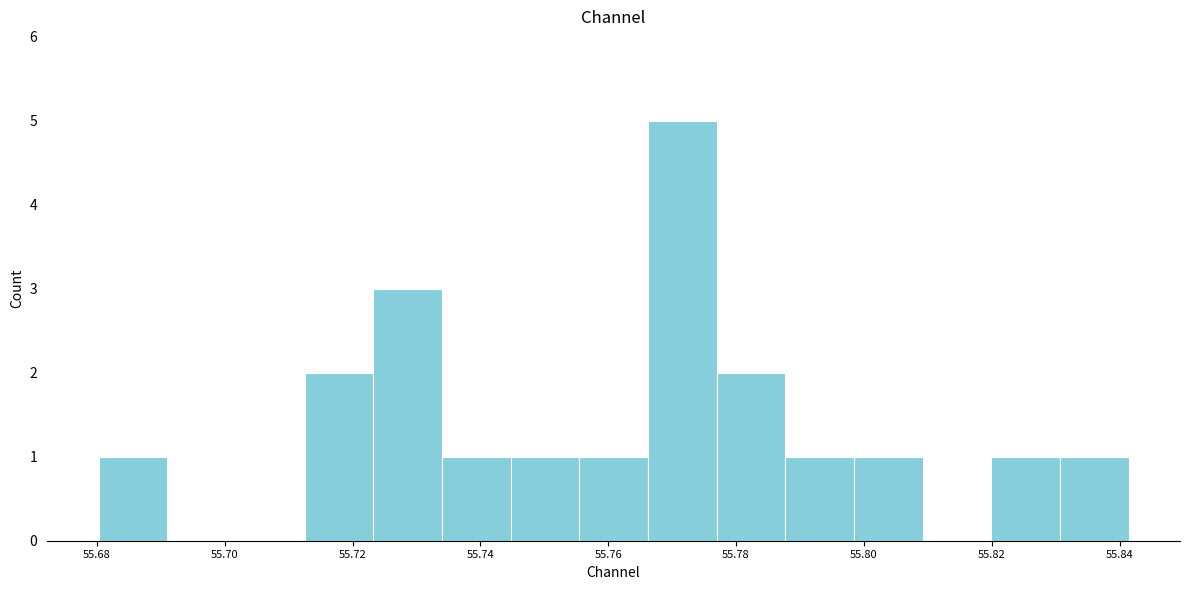

Which range on the x-axis has the tallest bar?

55.766 to 55.776